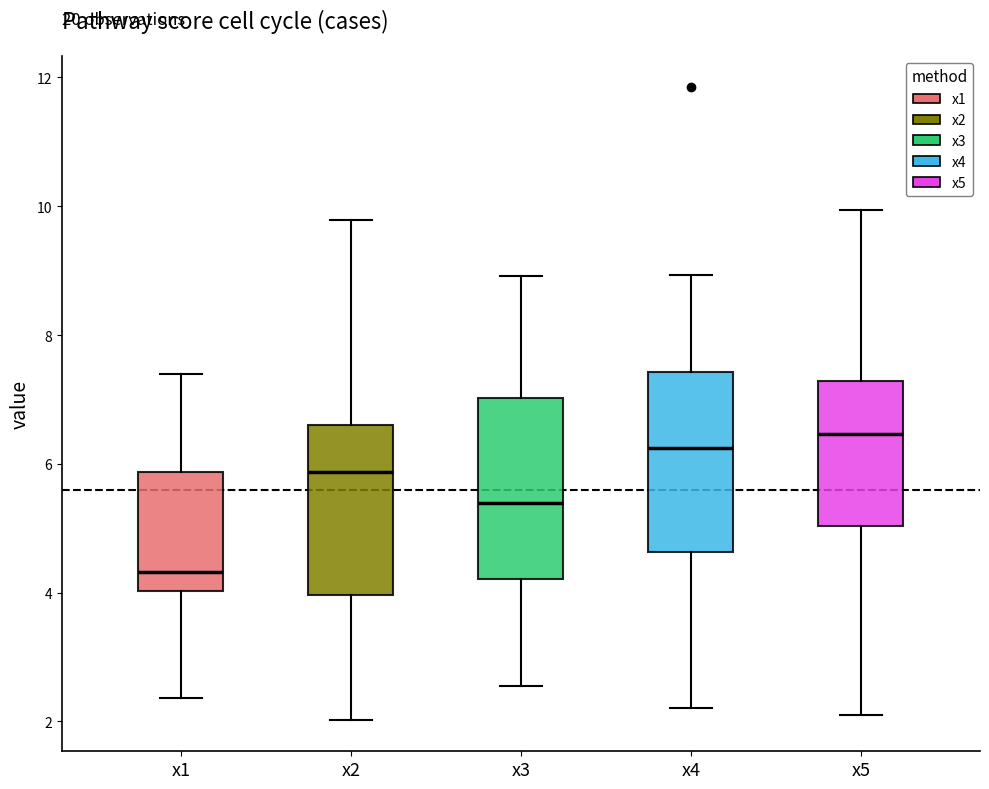

Which box has the highest median line?

x5